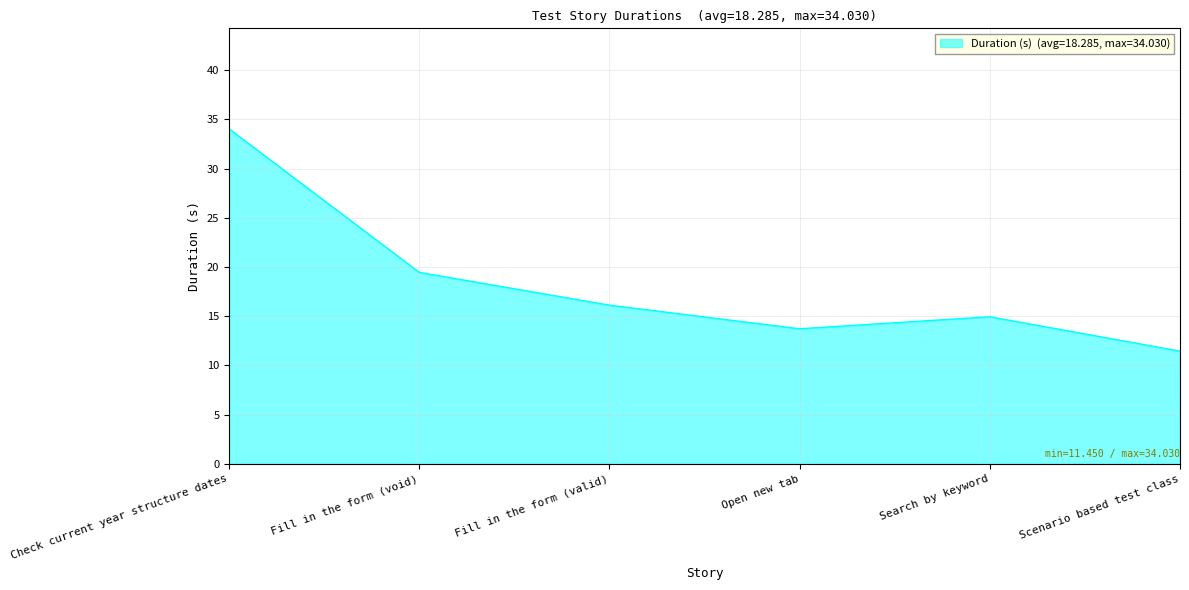

List the labels in order of value, largest first.

Check current year structure dates, Fill in the form (void), Fill in the form (valid), Search by keyword, Open new tab, Scenario based test class